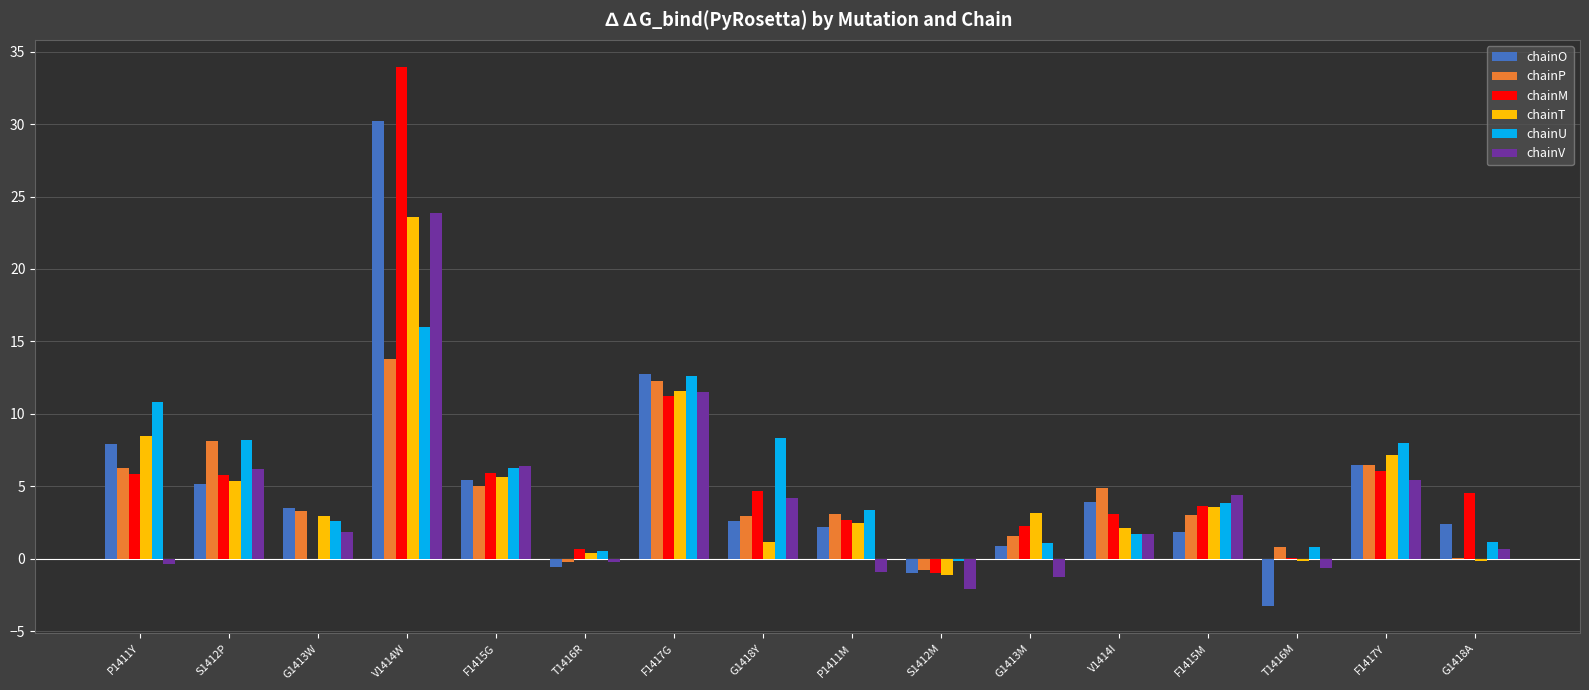

Which series changed the most between V1414I and G1418A?

chainP